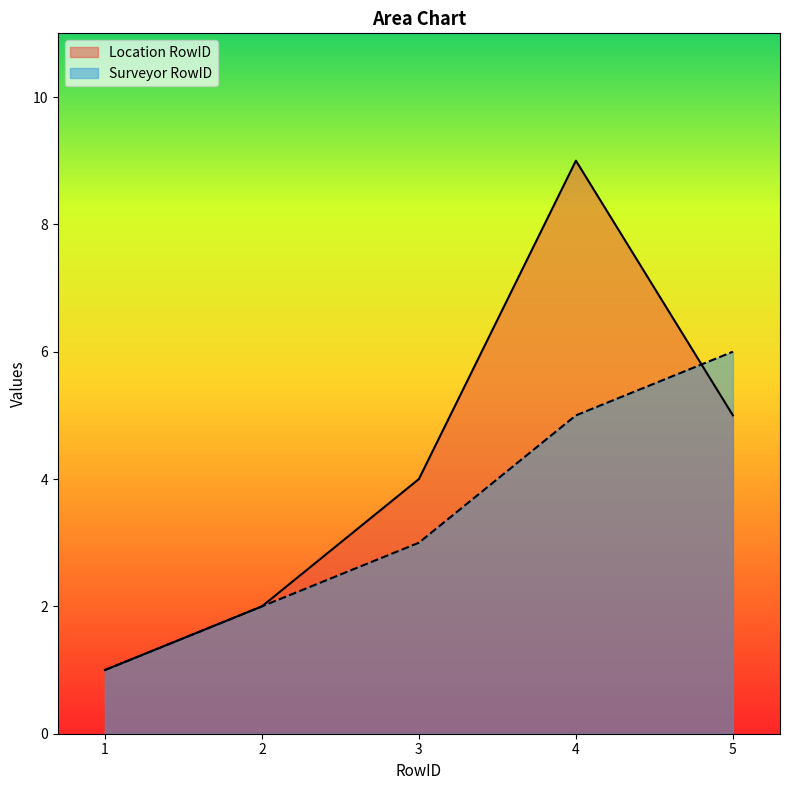

At which category is the sum across all series the highest?

4